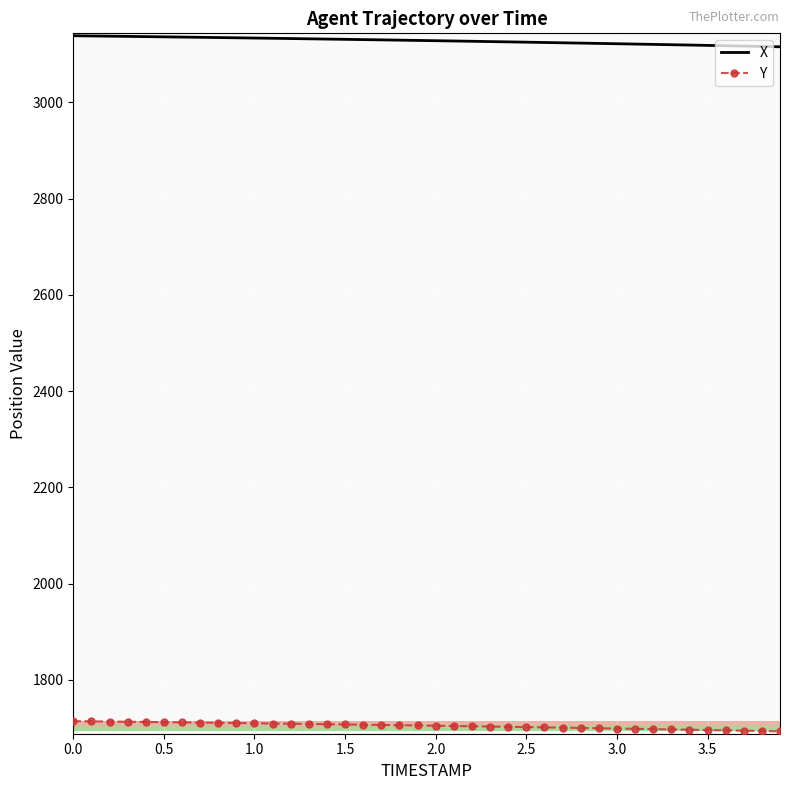

True or false: X and Y cross at least once.

False